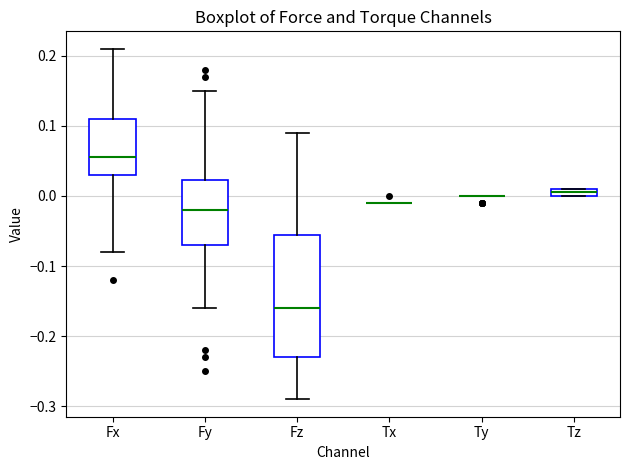

Comparing the boxes themselves (not the whiskers), which one is the tallest?

Fz